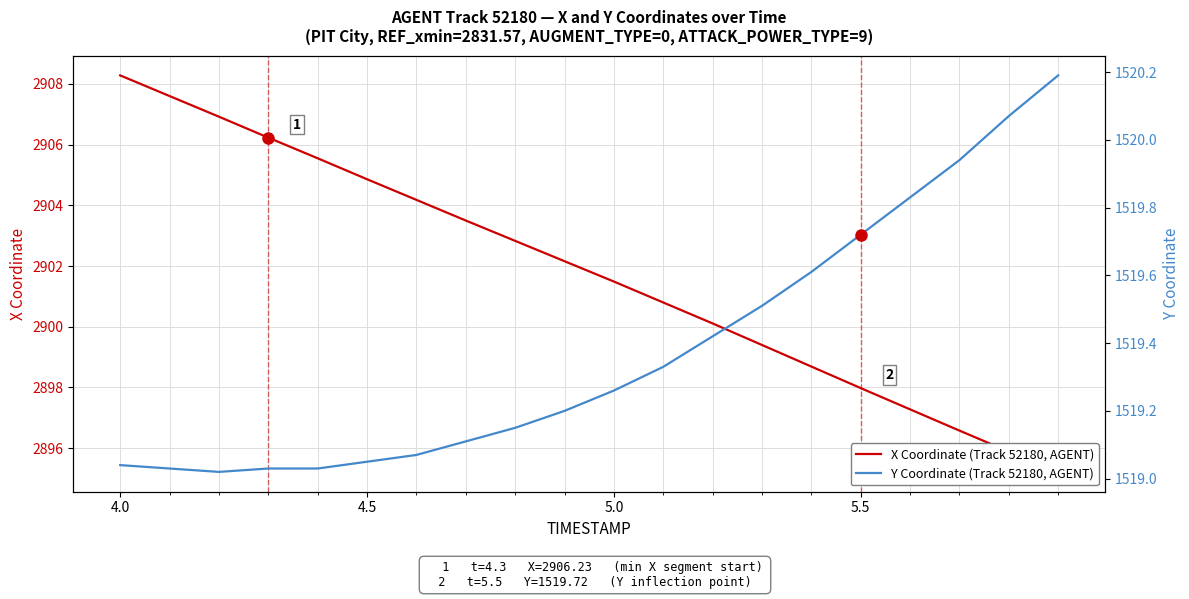

Is the value of Y Coordinate (Track 52180, AGENT) at 4.0 greater than the value of X Coordinate (Track 52180, AGENT) at 4.0?

No